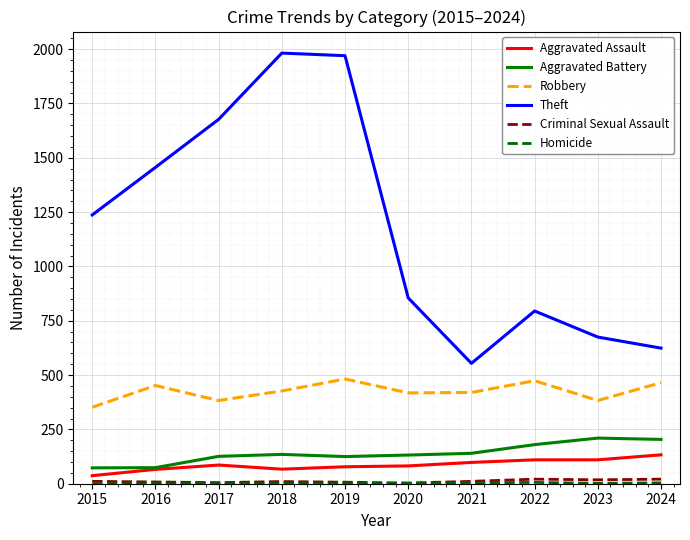

What is the minimum value for Theft?

554